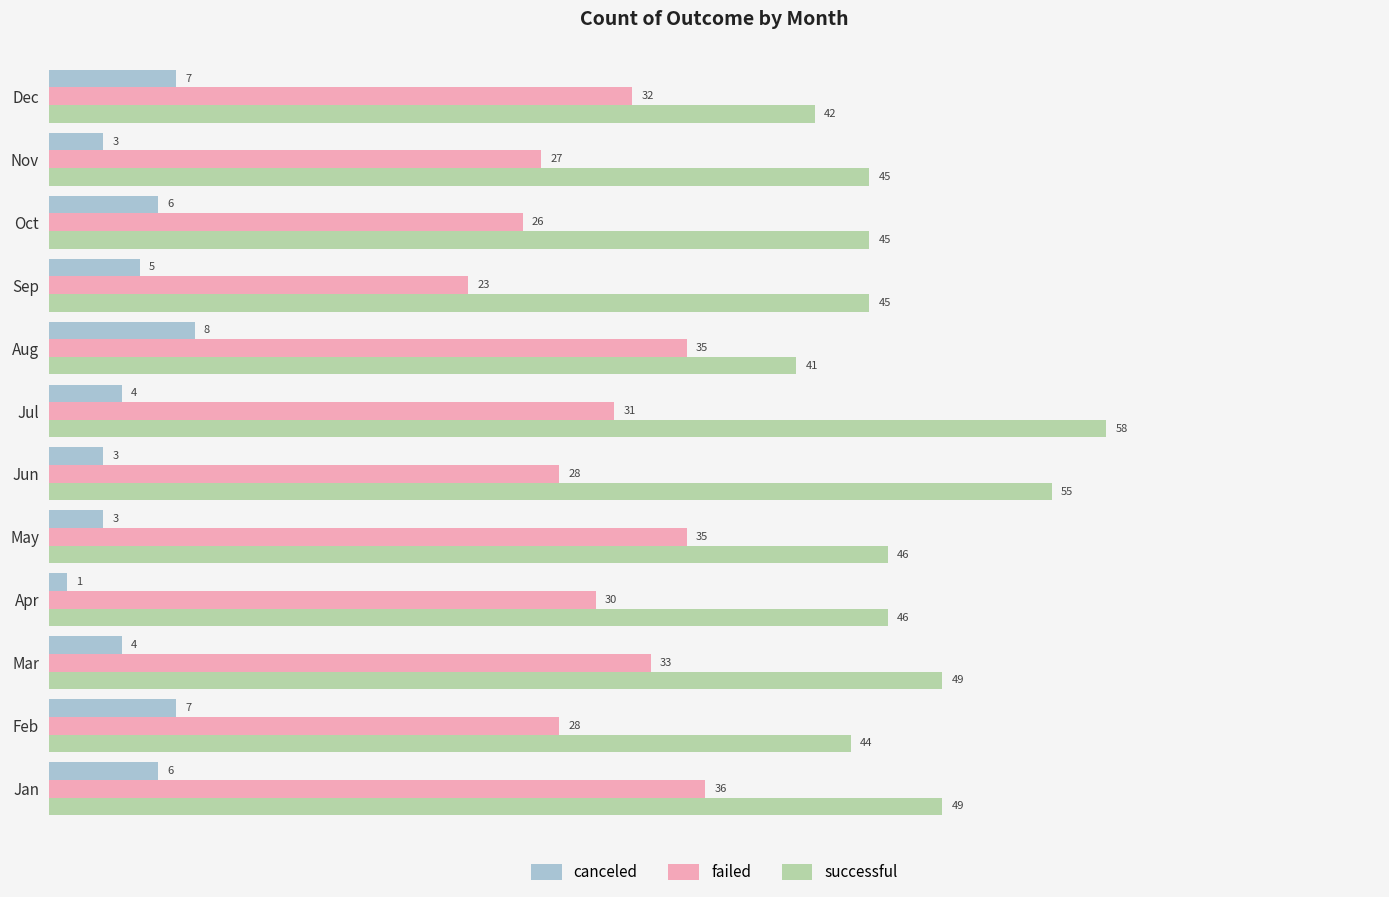

List the series in order of their peak value, highest first.

successful, failed, canceled